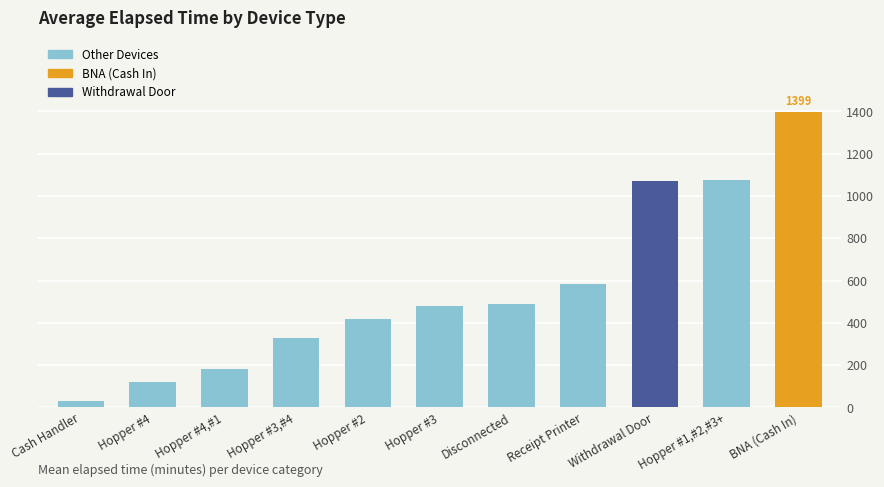

What is the greatest value displayed?

1398.8